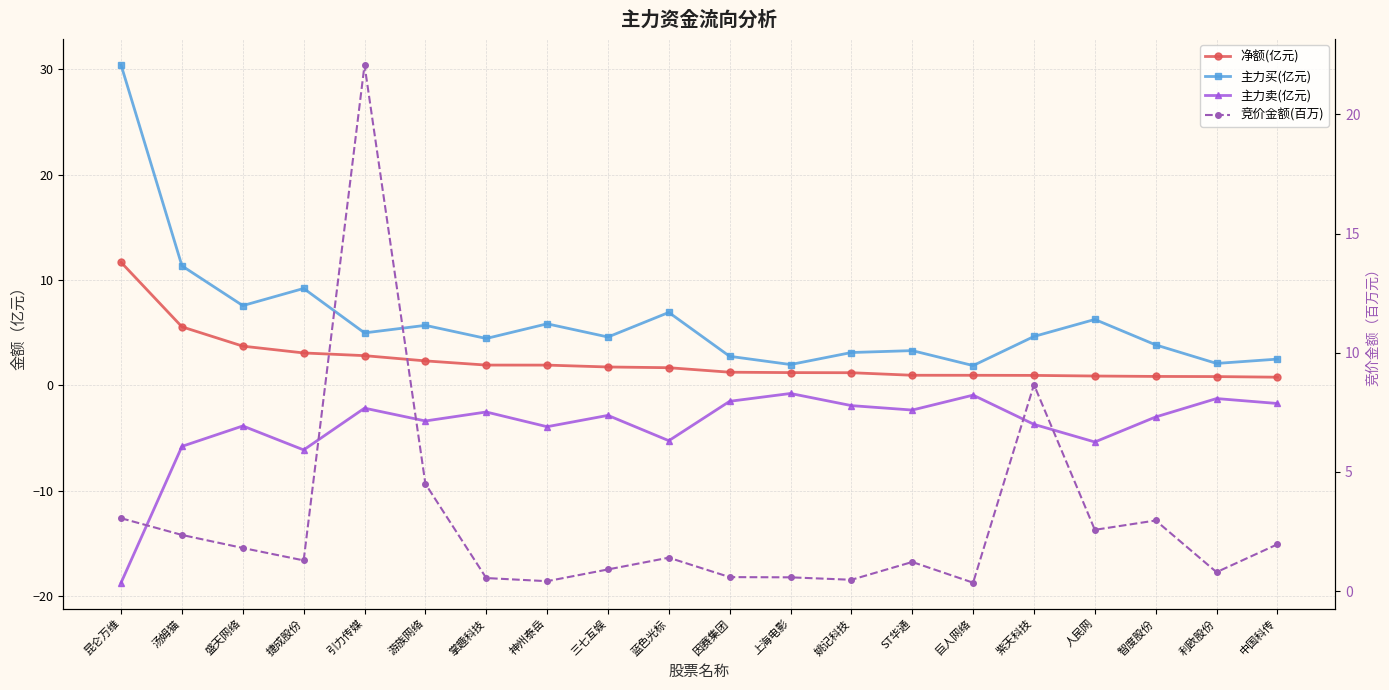

What is the value of the 主力买(亿元) point at the 3rd from the left?

7.6